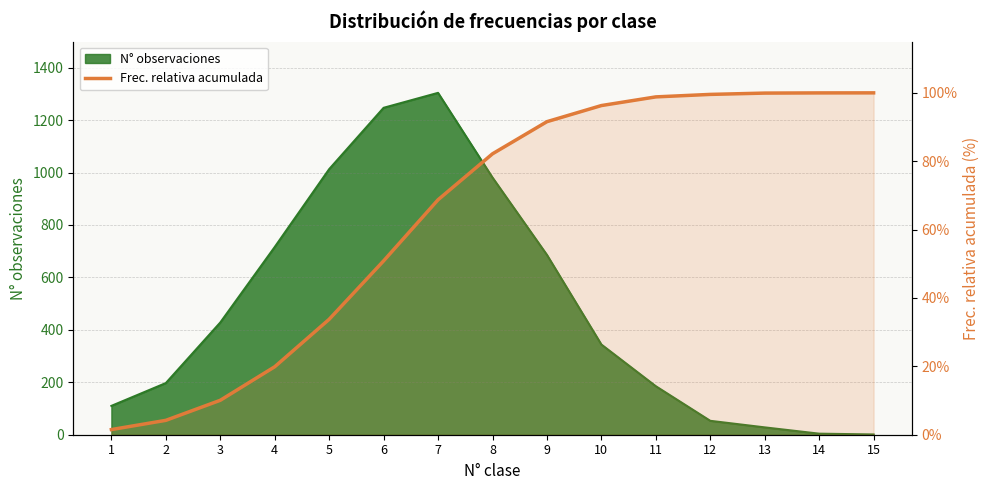

What is the maximum value shown in the chart?

100.0